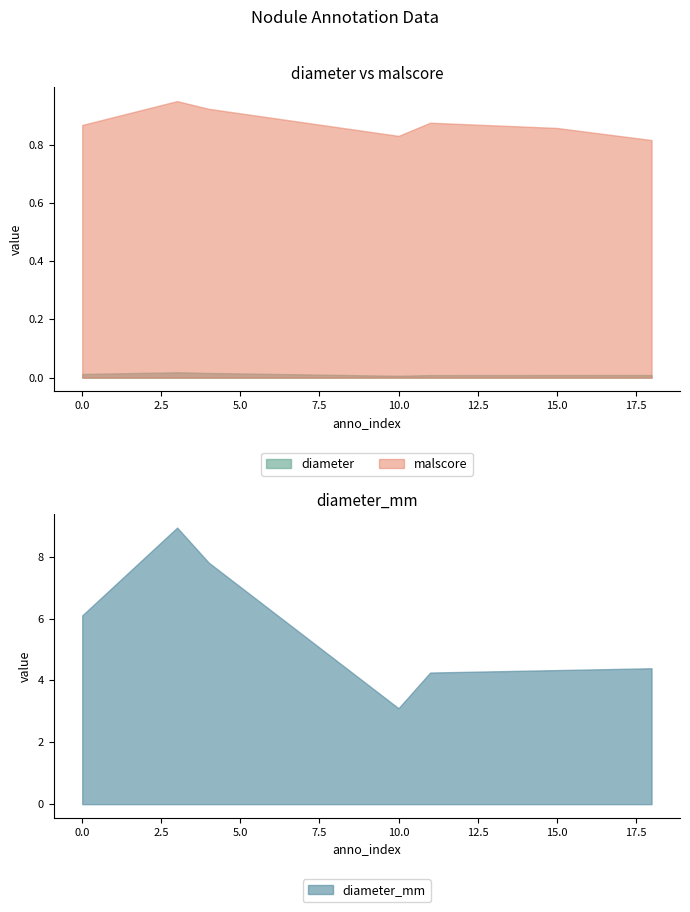

At which category is the sum across all series the highest?

3